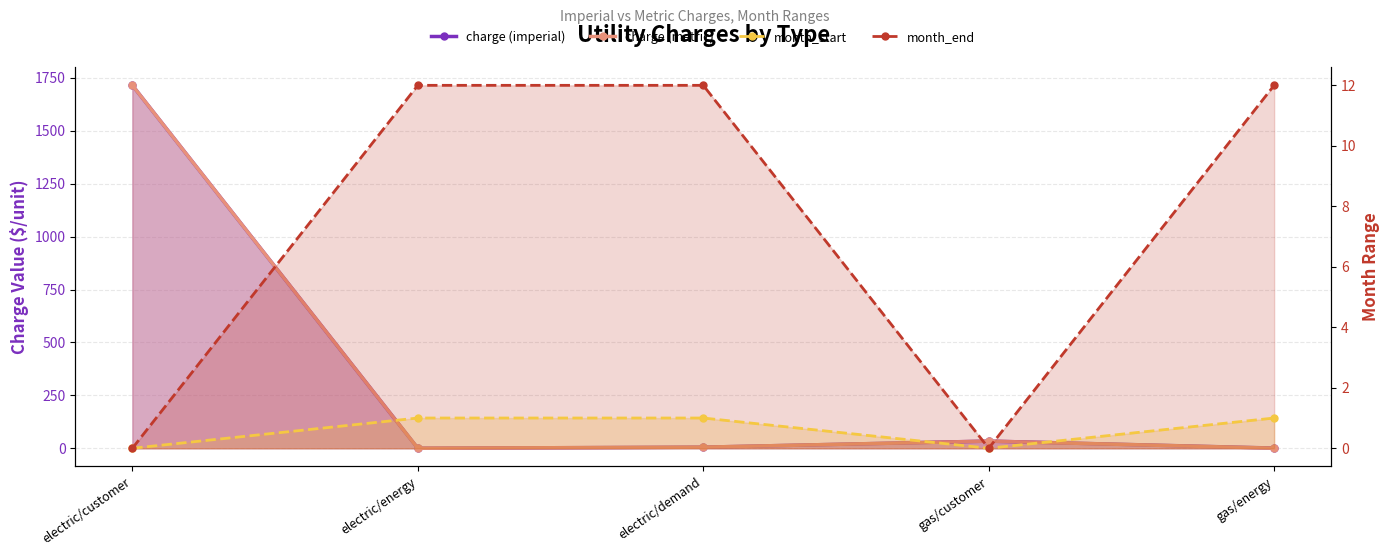

Between electric/energy and gas/customer, which is larger?

gas/customer